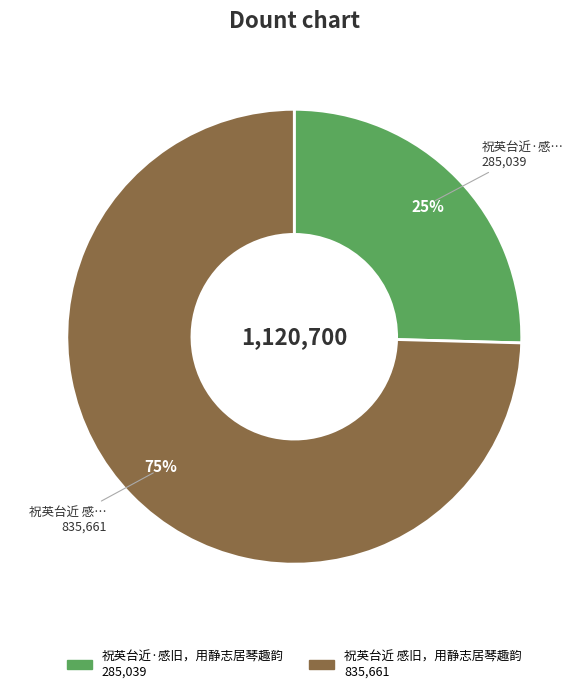

To the nearest percent, what is the average slice percentage?

50%